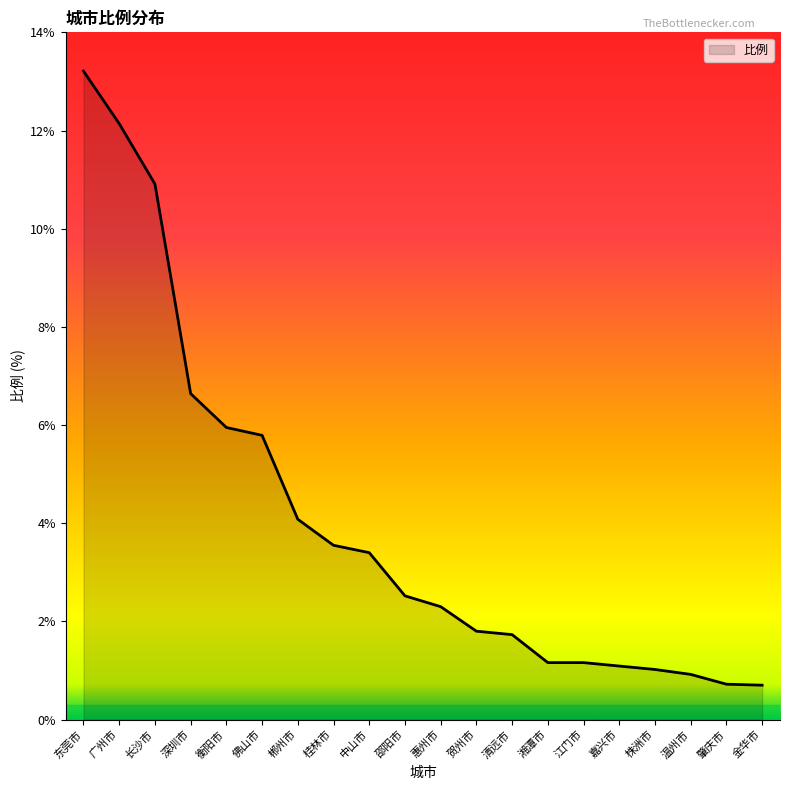

What position from the left is 广州市?

2